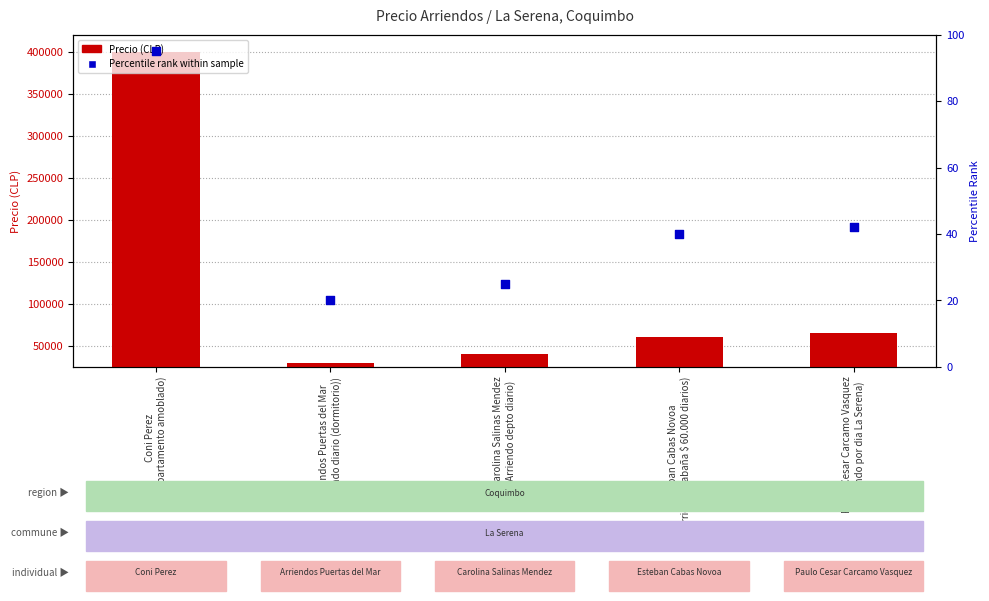

What is the total value across all series at Coni Perez
(Departamento amoblado)?

400095